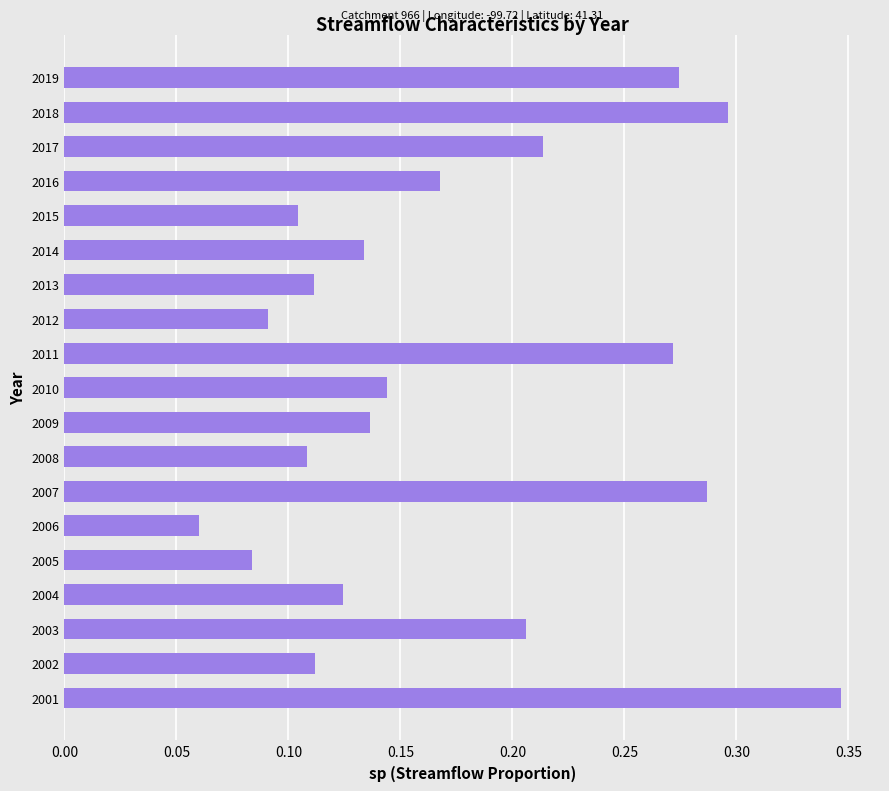

Where is the data nearest to the value 0?

2006